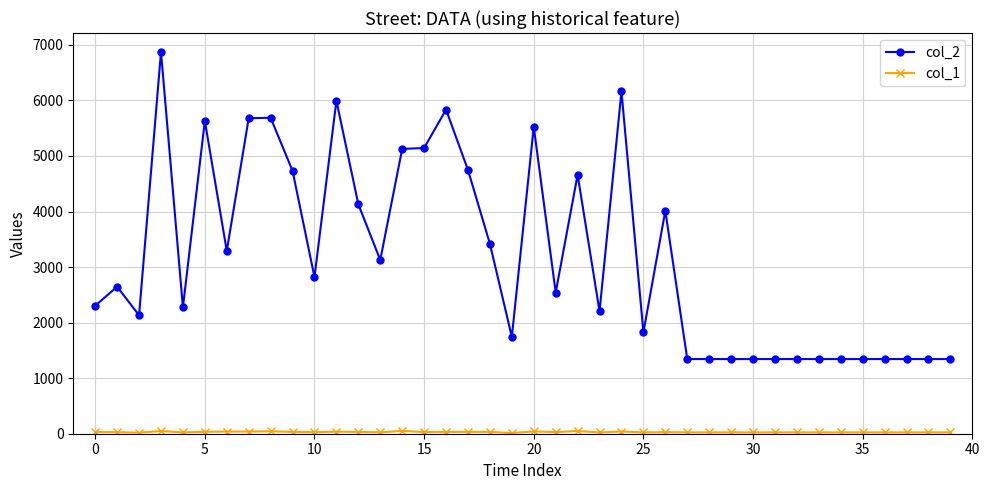

What is the maximum value shown in the chart?

6870